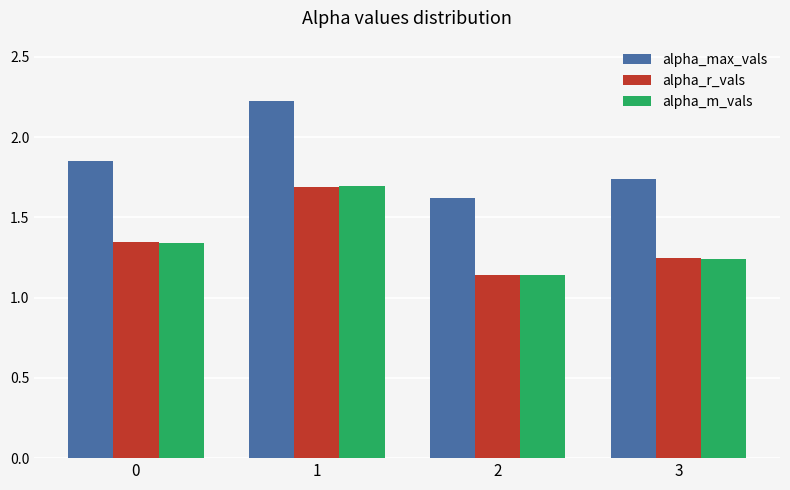

What is the spread (max minus min) of values at 0?

0.5